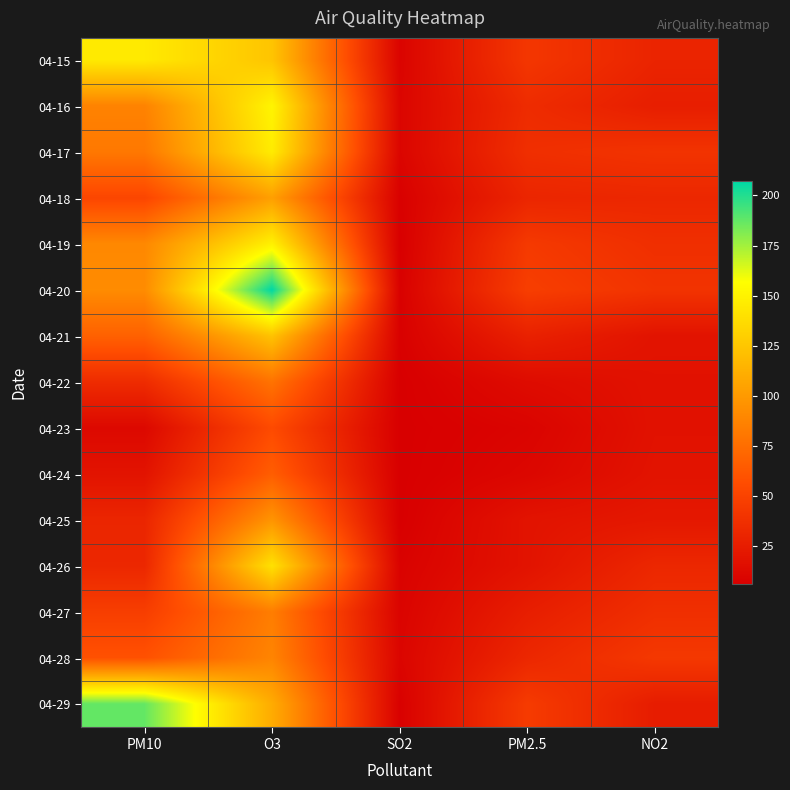

What is the difference between the highest and lowest values at NO2?

25